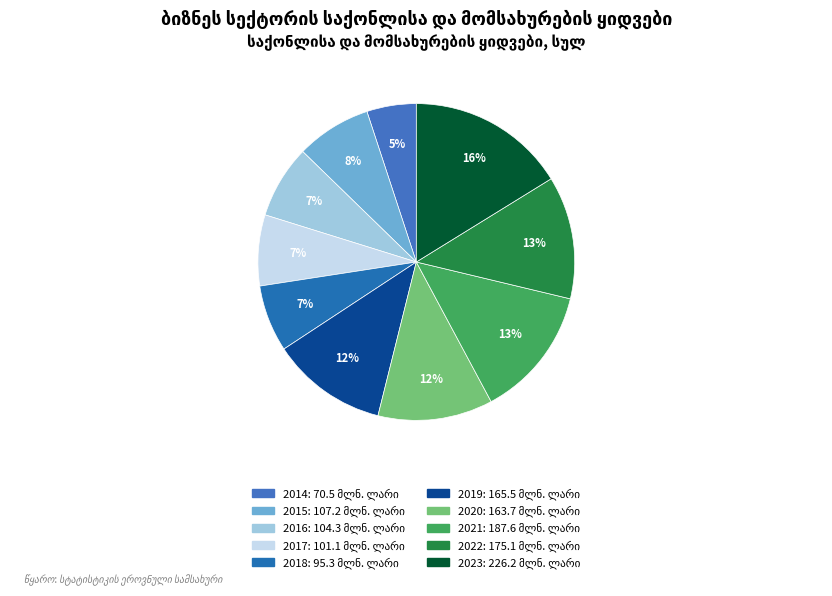

Is there a majority slice in this chart?

No